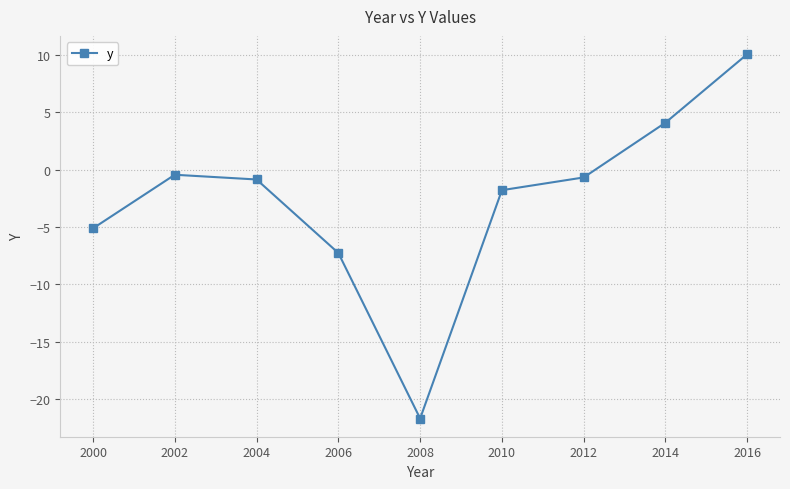

Where is the data nearest to the value -5?

2000